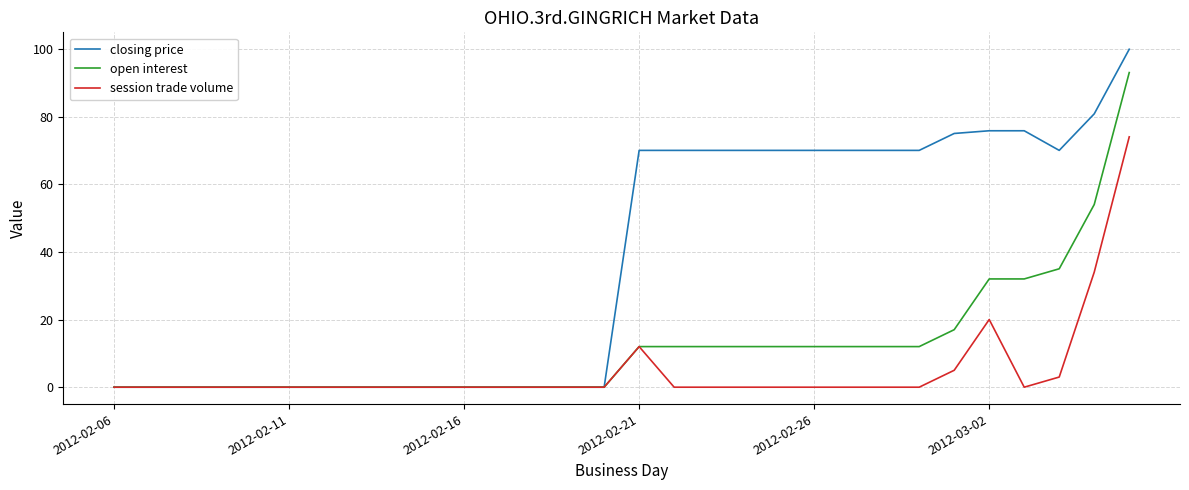

Rank the series by their maximum value, from lowest to highest.

session trade volume, open interest, closing price